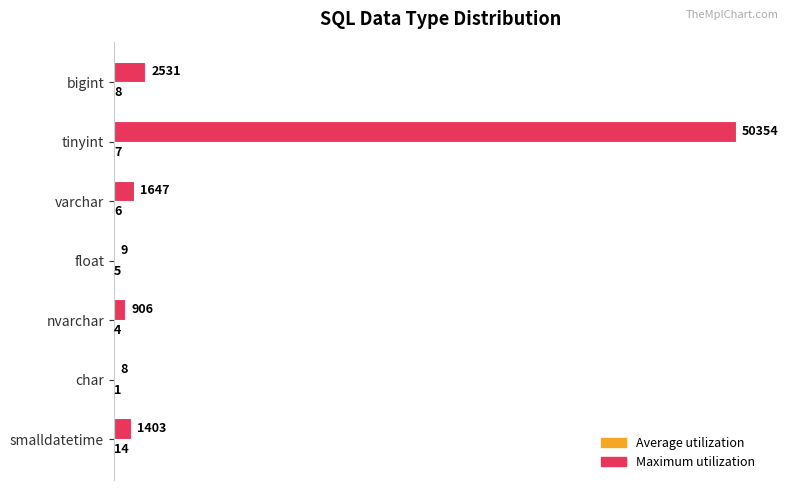

What is the total value across all series at nvarchar?

910